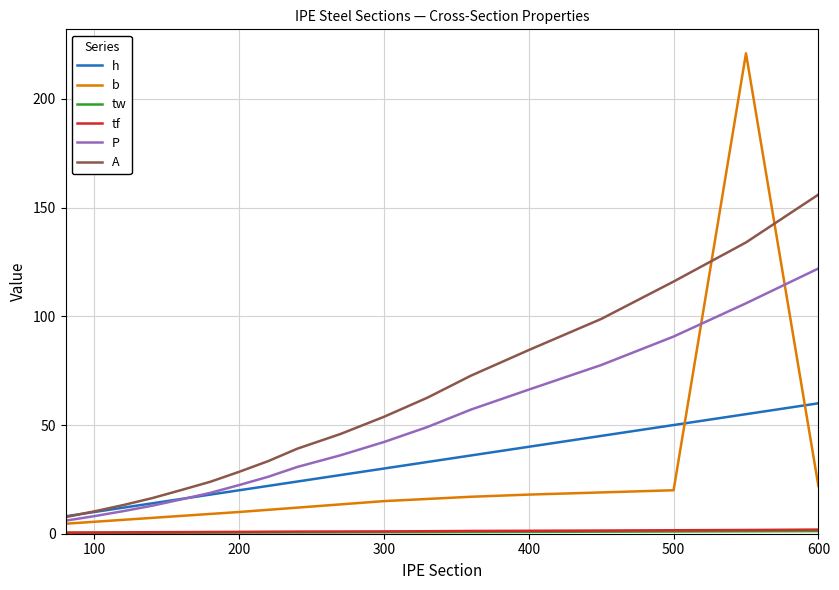

What is the minimum value for A?

7.6